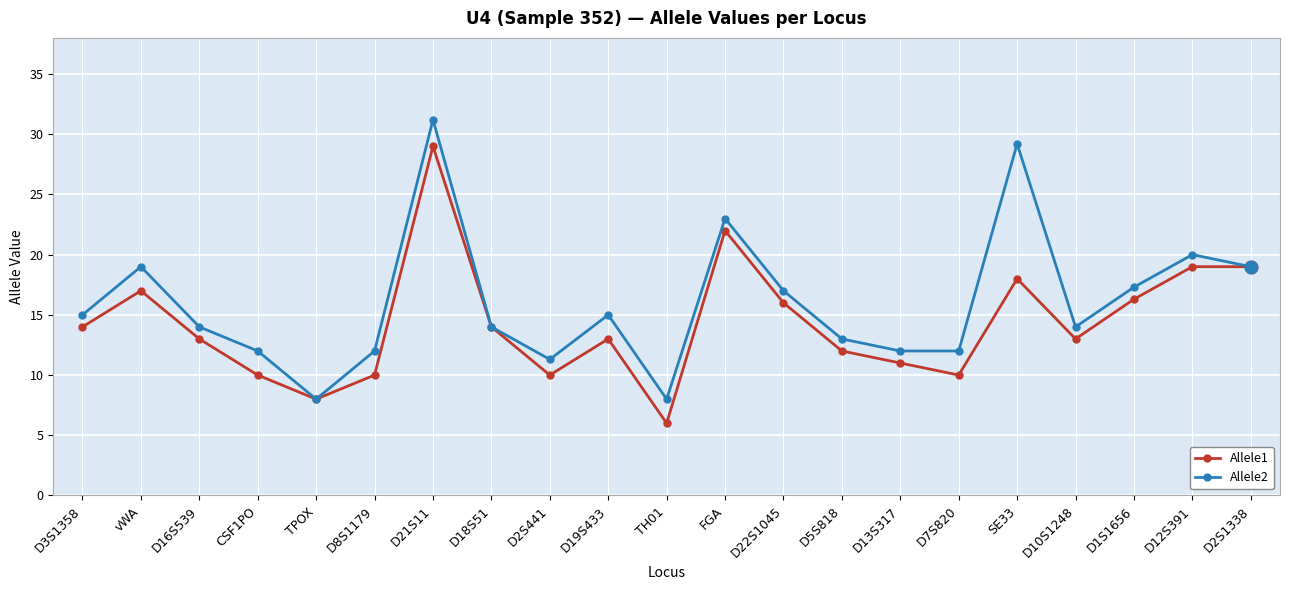

List the series in order of their overall mean, highest first.

Allele2, Allele1